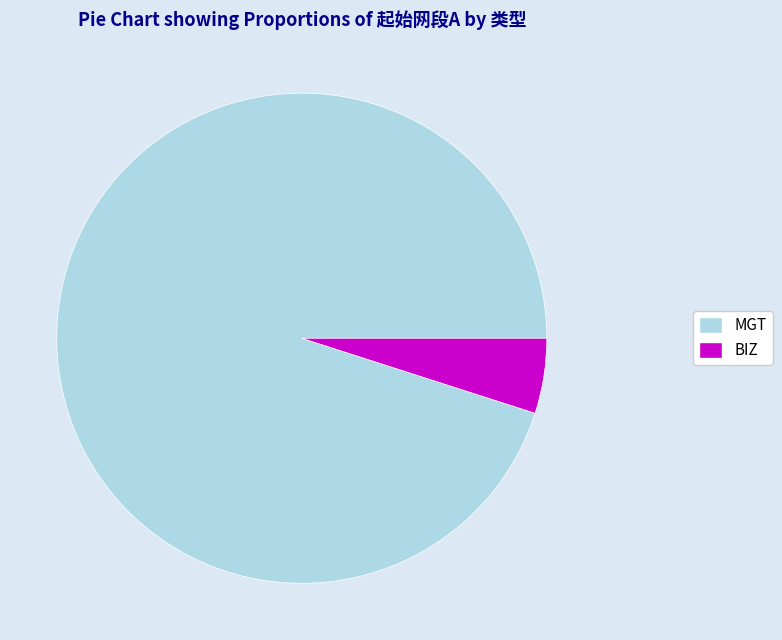

Is it true that MGT is 95% of the pie?

True